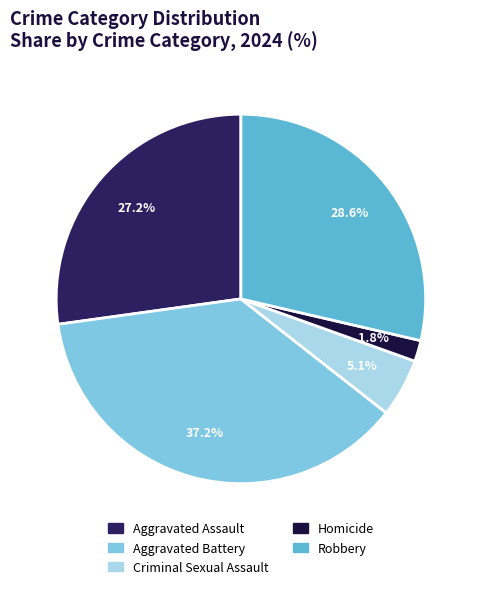

To the nearest percent, what is the average slice percentage?

20%